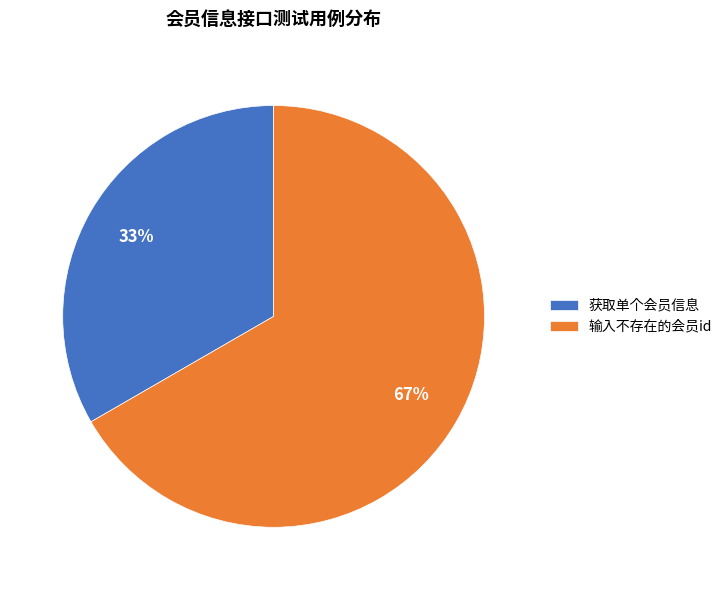

Is there a majority slice in this chart?

Yes